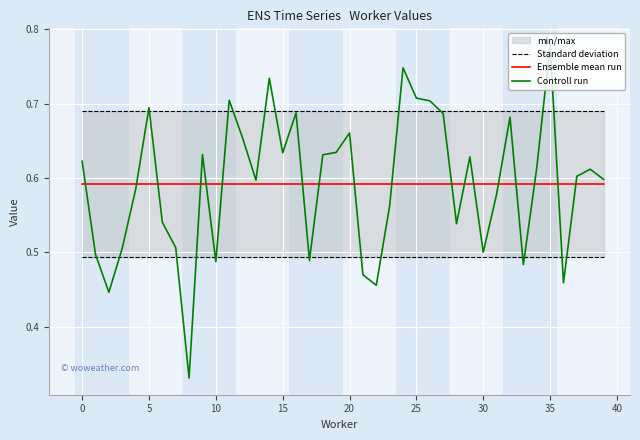

Which label corresponds to the largest value in the chart?

35